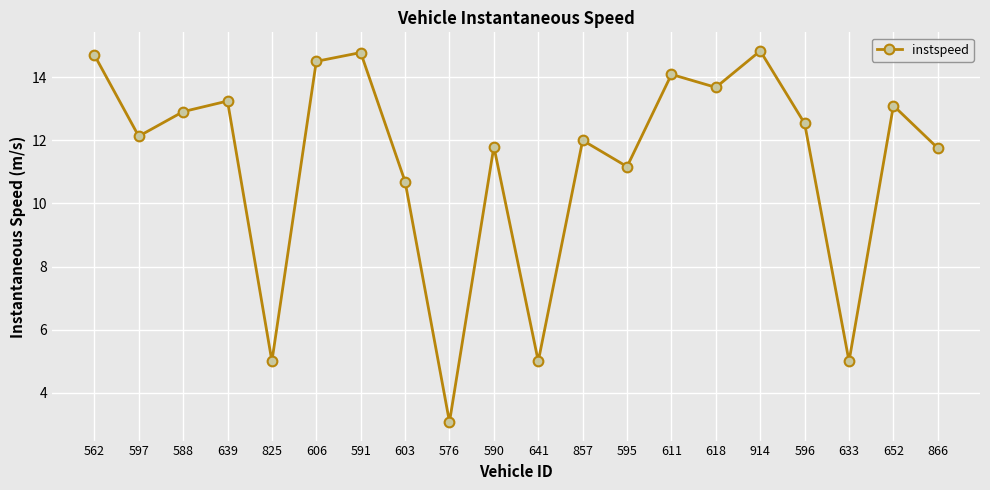

Approximately how many times larger is the value at 603 compared to 914?

0.7